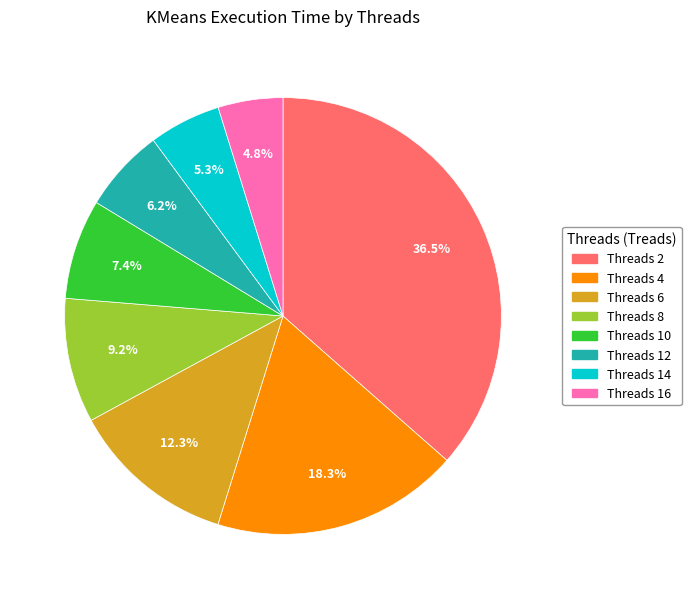

Does any single category account for the majority?

No